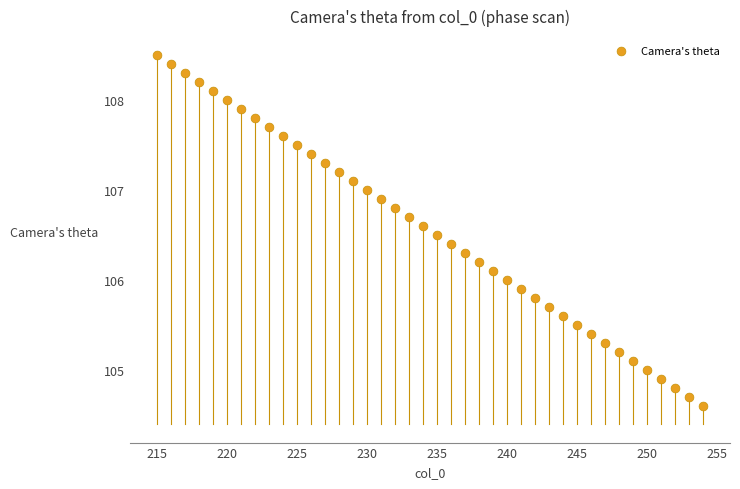

What is the range of X values (max minus min)?

39.0